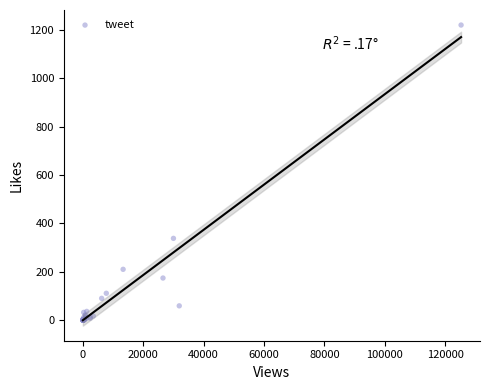

What Y value in the scatter plot is closest to 610?

338